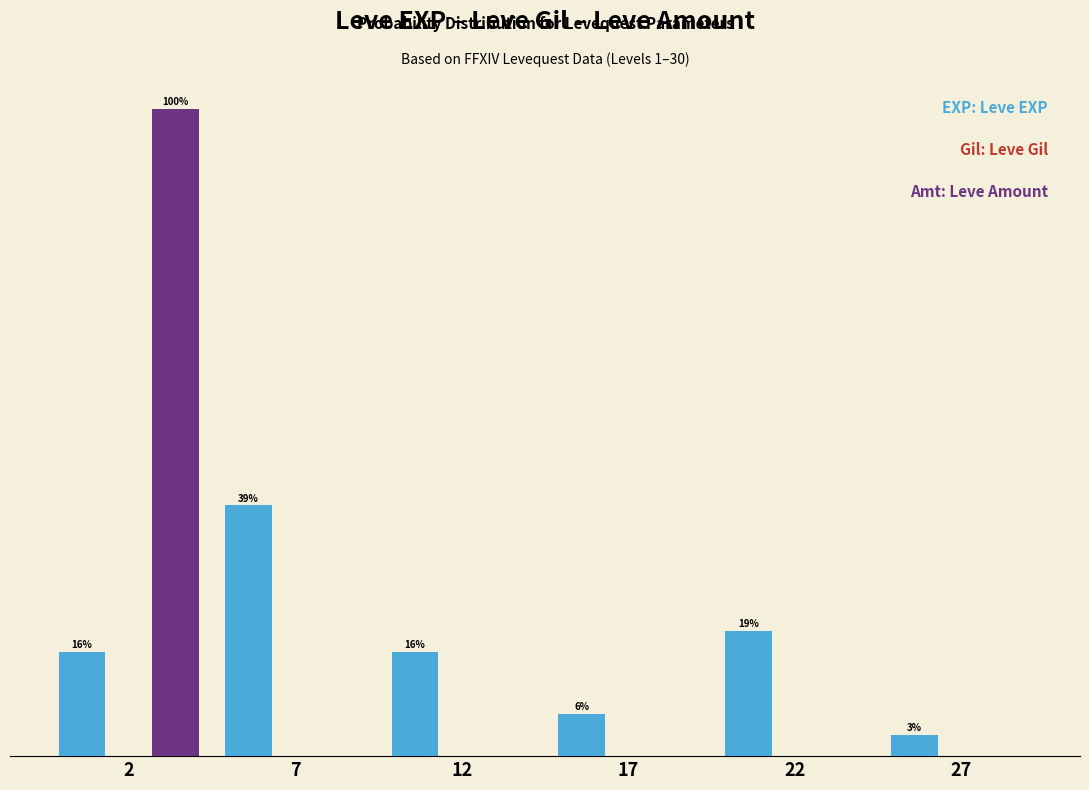

Does the chart contain stacked bars?

No